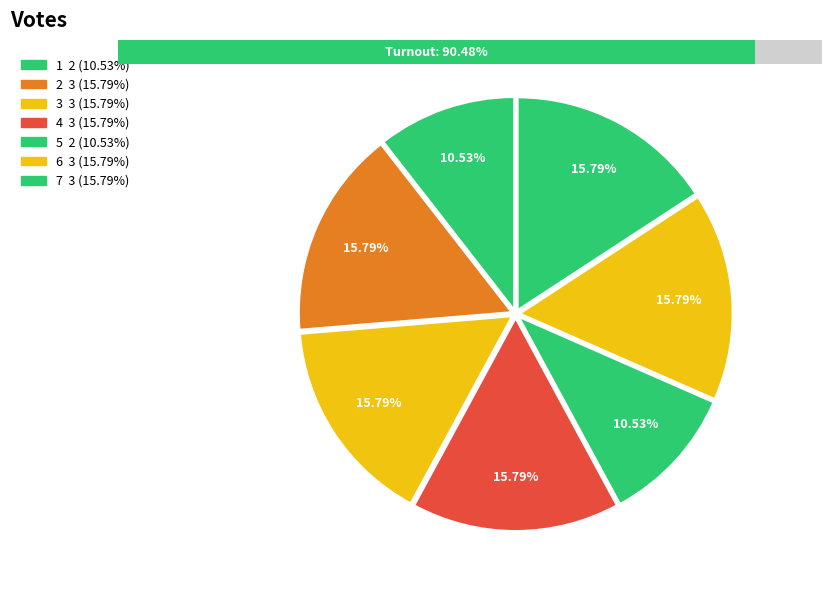

Which has a higher value, 5 or 1?

5